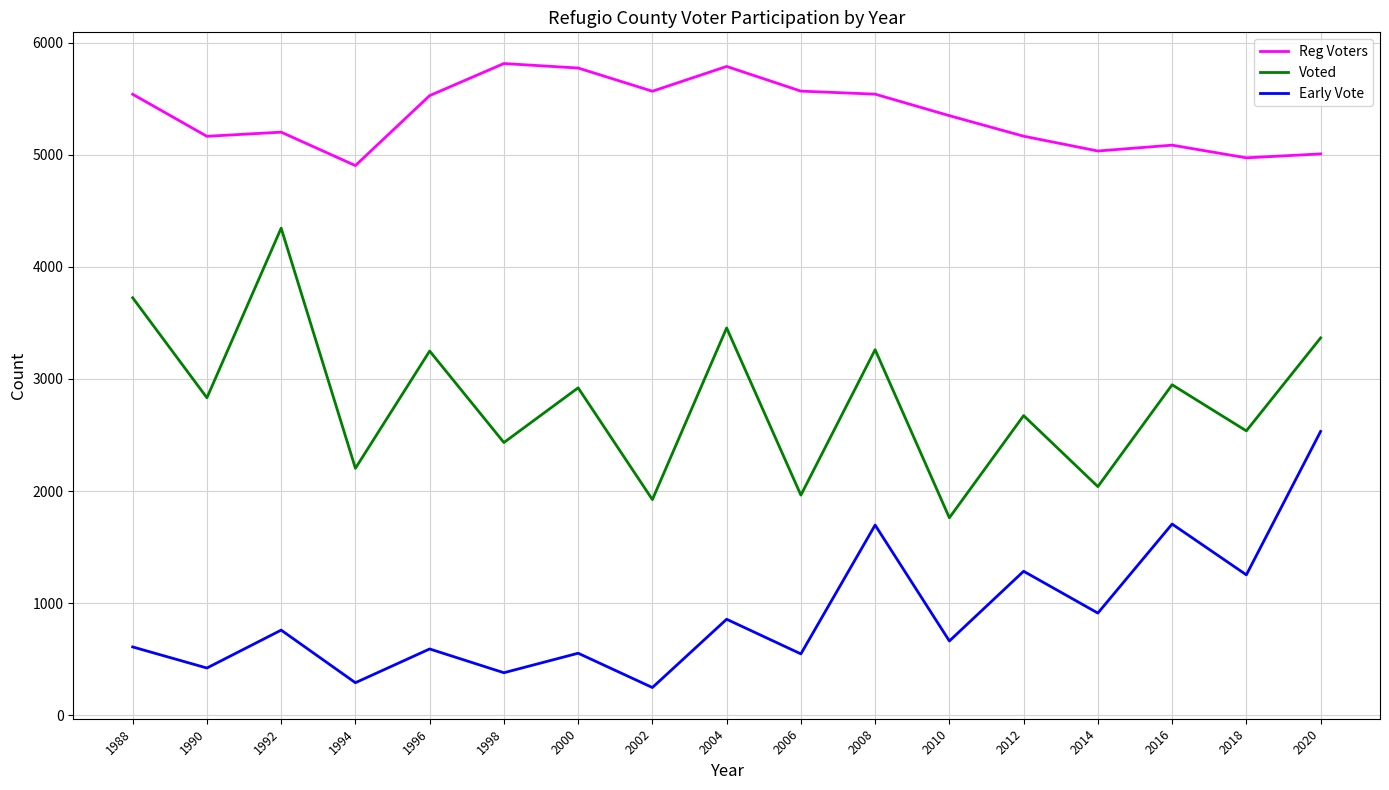

Does the chart display data point markers on the line(s)?

No